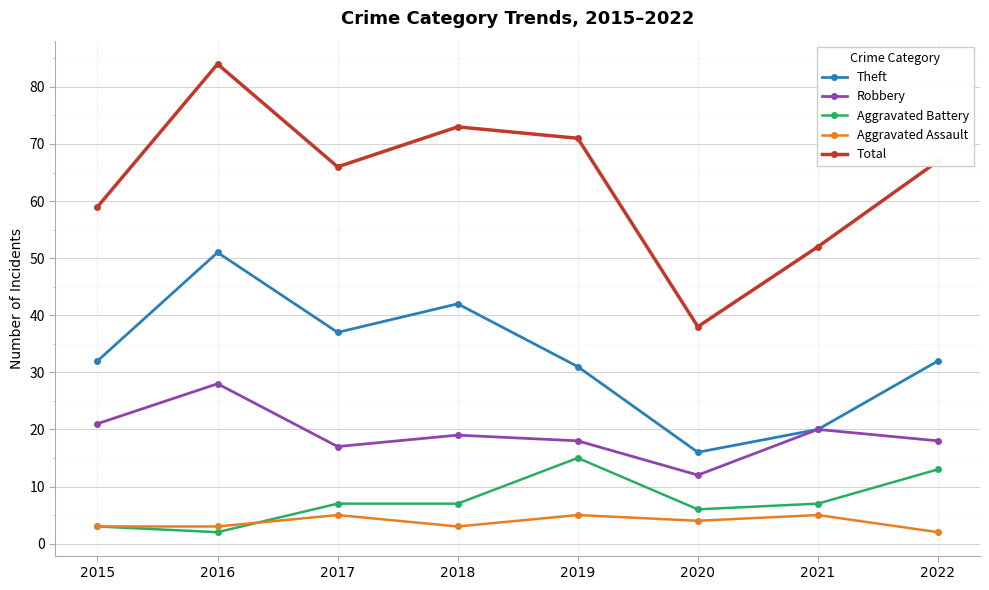

Reading left to right, transcribe all the data shown in this chart.

Theft: 2015=32	2016=51	2017=37	2018=42	2019=31	2020=16	2021=20	2022=32
Robbery: 2015=21	2016=28	2017=17	2018=19	2019=18	2020=12	2021=20	2022=18
Aggravated Battery: 2015=3	2016=2	2017=7	2018=7	2019=15	2020=6	2021=7	2022=13
Aggravated Assault: 2015=3	2016=3	2017=5	2018=3	2019=5	2020=4	2021=5	2022=2
Total: 2015=59	2016=84	2017=66	2018=73	2019=71	2020=38	2021=52	2022=67